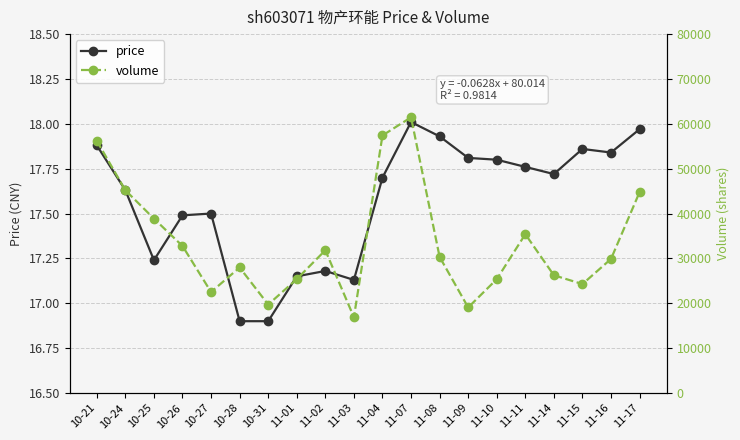

What is the value of the volume point at the 20th from the left?

44770.0